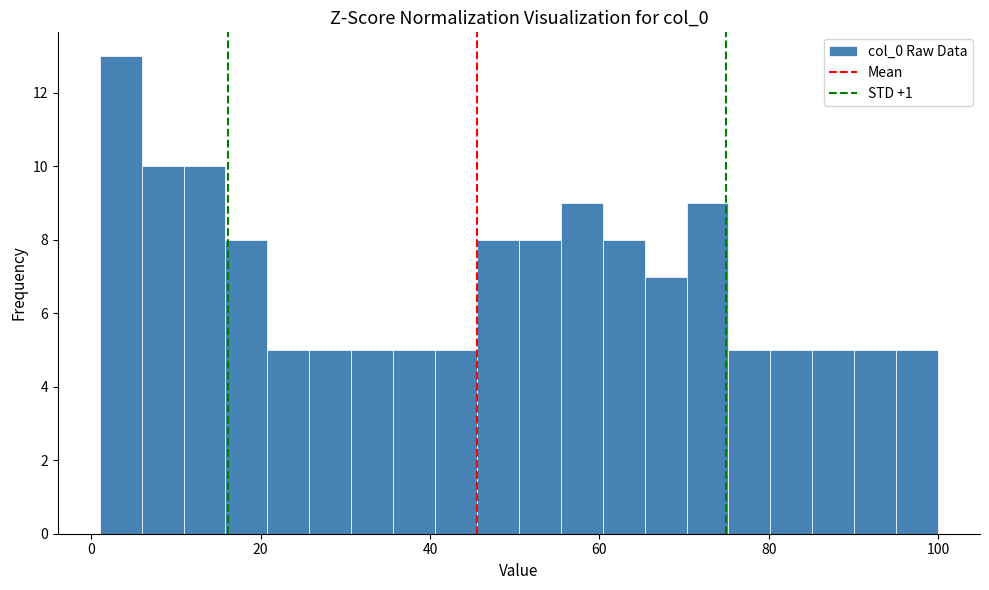

Around what value on the x-axis is the tallest bar? Give the approximate position of its centre, as read against the axis.

4